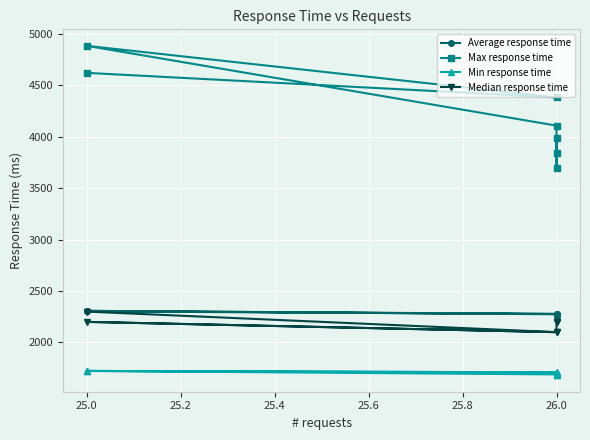

Reading right to left, transcribe all the data shown in this chart.

Average response time: 2269	2261	2265	2274	2307	2277	2302
Max response time: 3991	3700	3839	4108	4884	4382	4621
Min response time: 1701	1688	1681	1689	1723	1709	1723
Median response time: 2200	2200	2200	2100	2200	2100	2300